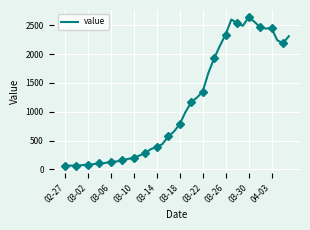

What is the minimum value for value?

61